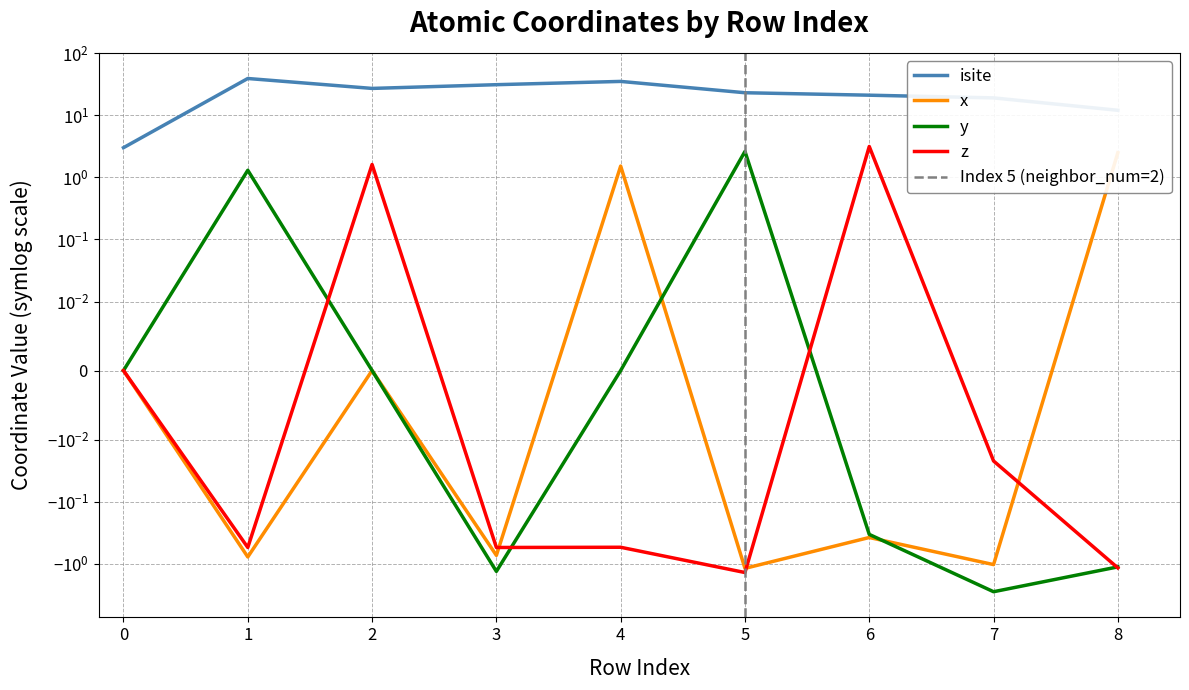

Which category has the highest value in the x_coord series?

8